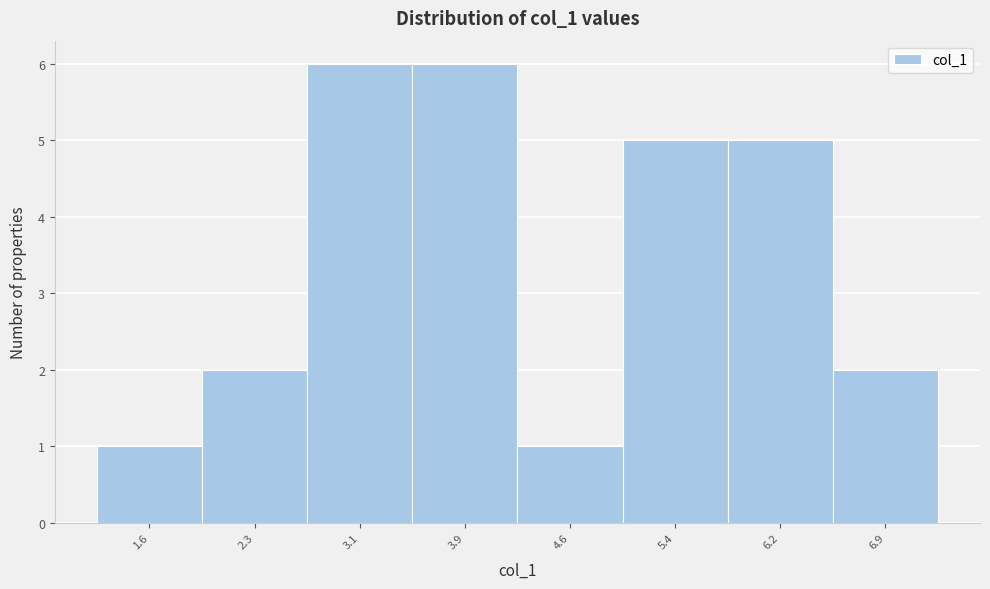

Reading left to right, list every bar in this chart as the range it spans on the x-axis followed by its height. Neither the bar edges nor the heights are printed on the chart, so give them approximately, as read against the axes.

1.2 to 1.9: 1
1.9 to 2.7: 2
2.7 to 3.5: 6
3.5 to 4.2: 6
4.2 to 5.0: 1
5.0 to 5.8: 5
5.8 to 6.5: 5
6.5 to 7.3: 2